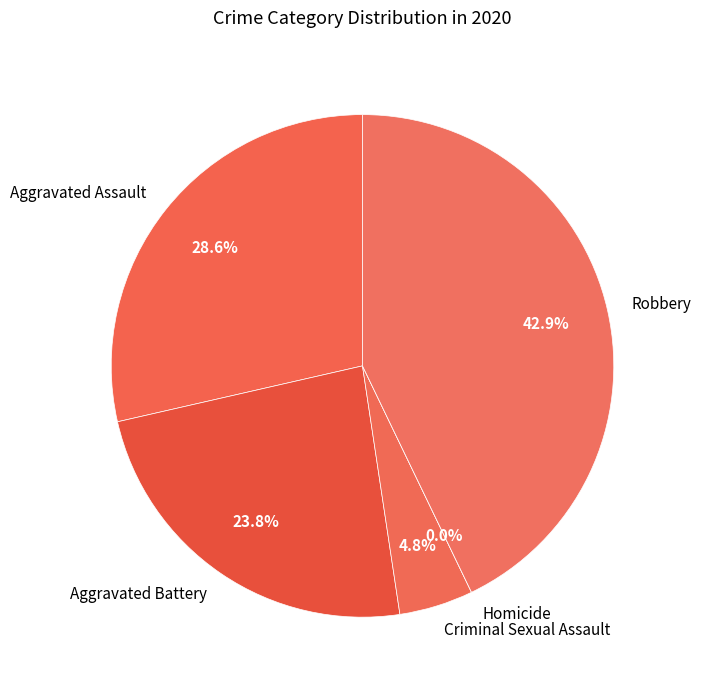

Count the number of slices in the pie.

5